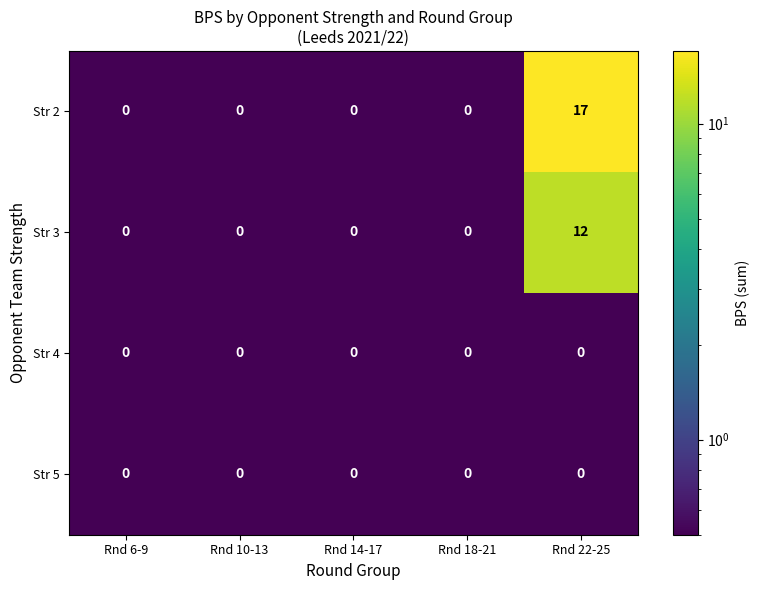

The value of Str 3 at Rnd 10-13 is 8. True or false?

False